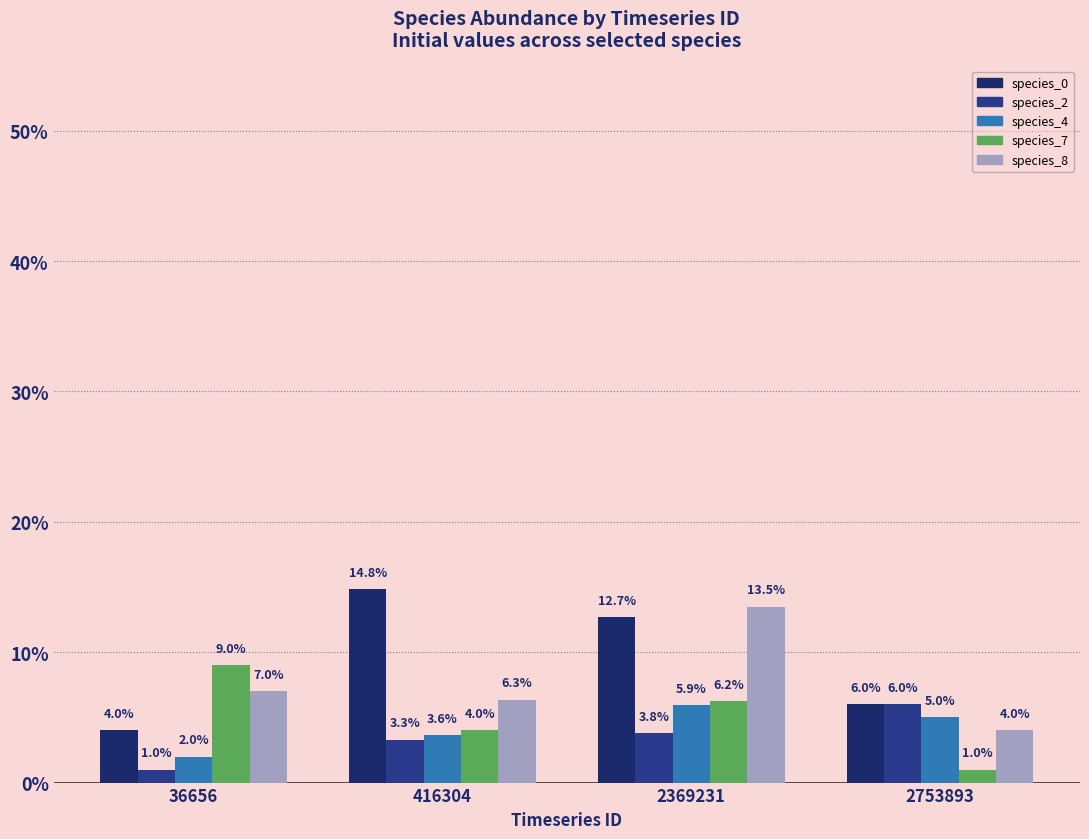

Reading left to right, extract all data points from this chart.

species_0: 0.0	0.1	0.1	0.1
species_2: 0.0	0.0	0.0	0.1
species_4: 0.0	0.0	0.1	0.1
species_7: 0.1	0.0	0.1	0.0
species_8: 0.1	0.1	0.1	0.0